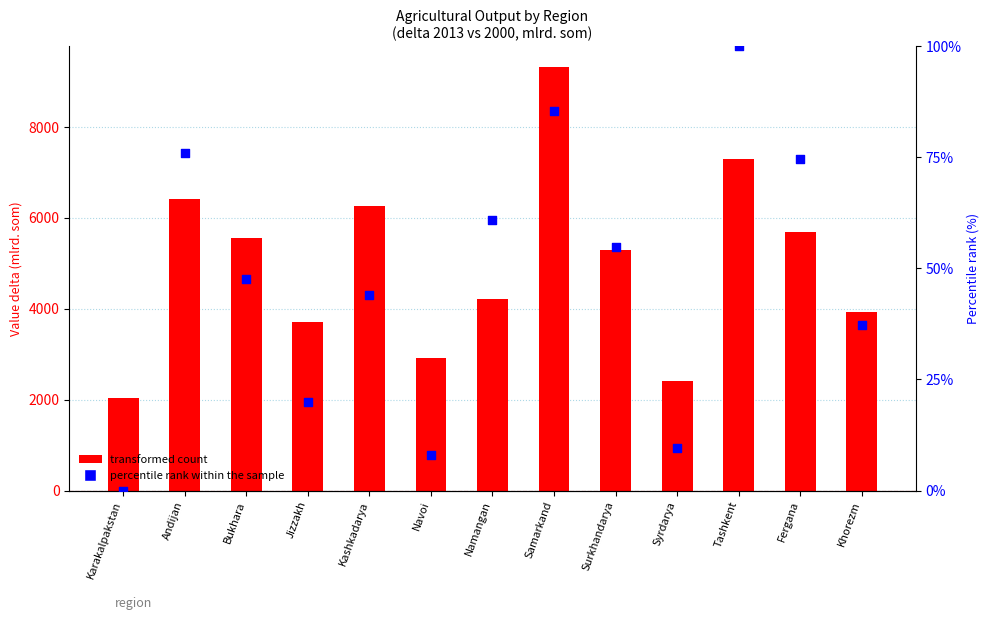

What are all the series names shown in the legend?

transformed count, percentile rank within the sample